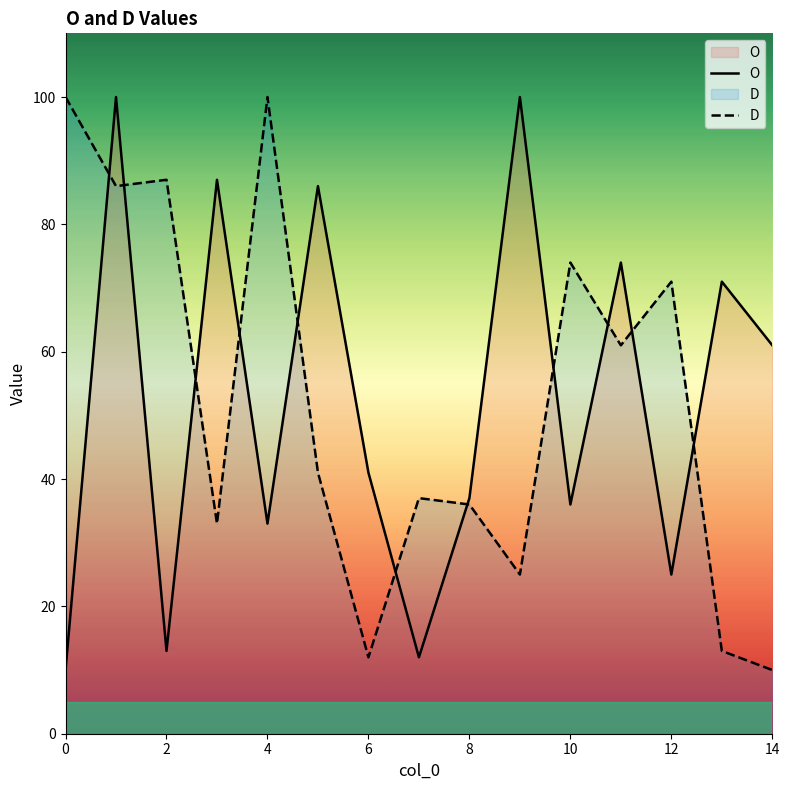

Rank the categories by D value from lowest to highest.

14, 6, 13, 9, 3, 8, 7, 5, 11, 12, 10, 1, 2, 0, 4